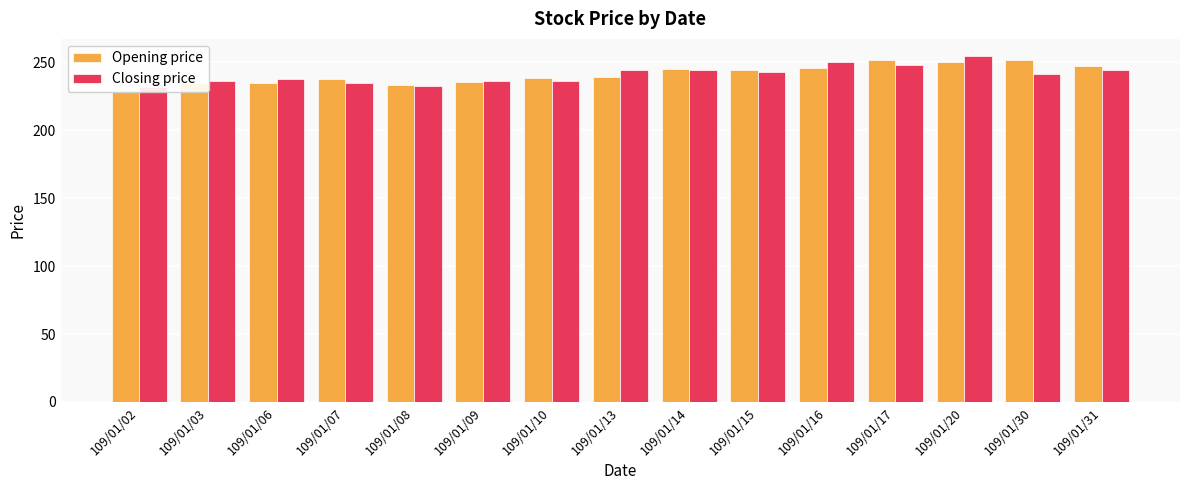

Which series has the largest range (max minus min)?

Opening price